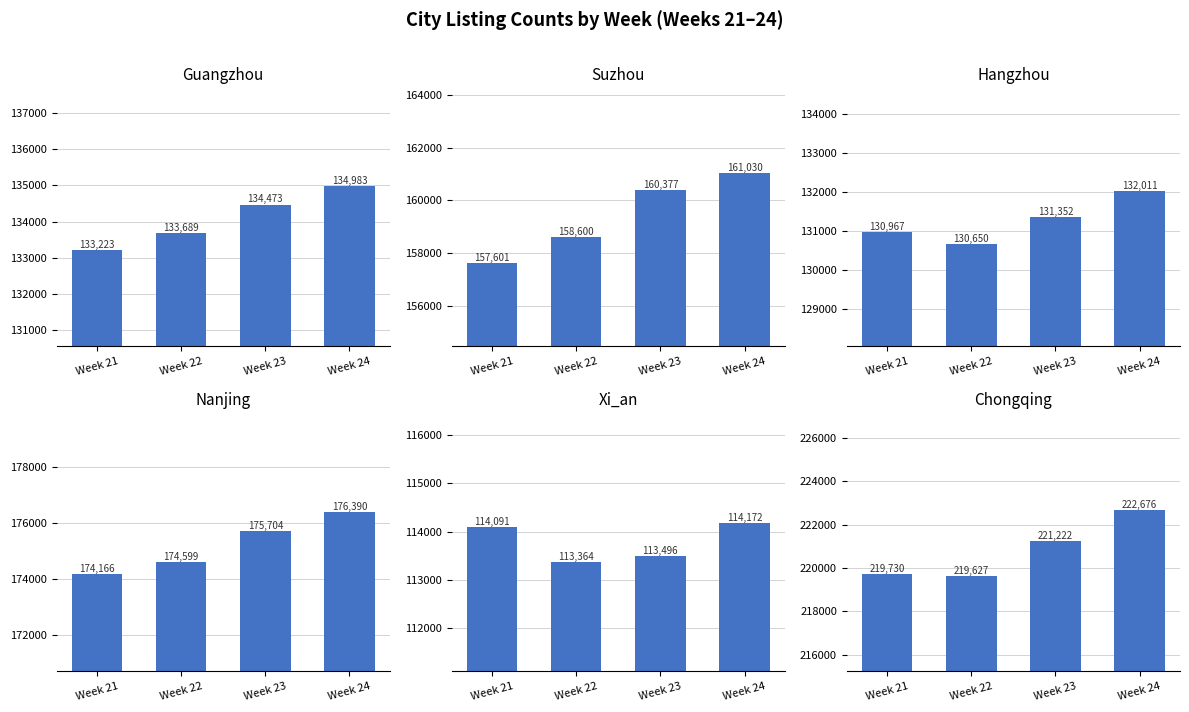

How many groups of bars are there?

4